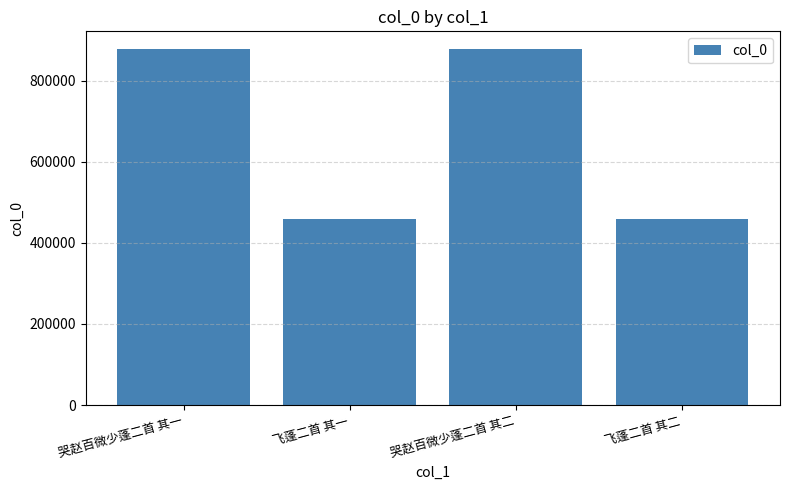

What is the change in value from 哭赵百微少蓬二首 其二 to 飞蓬二首 其二?

-418679